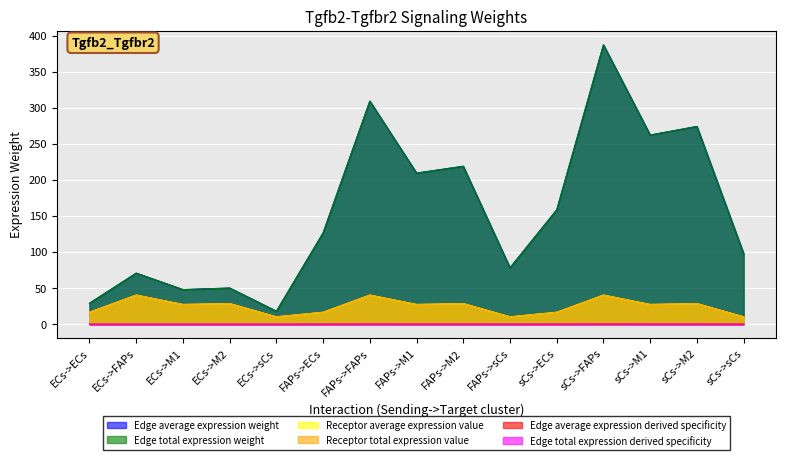

What is the highest value of the Edge average expression weight series?

387.2